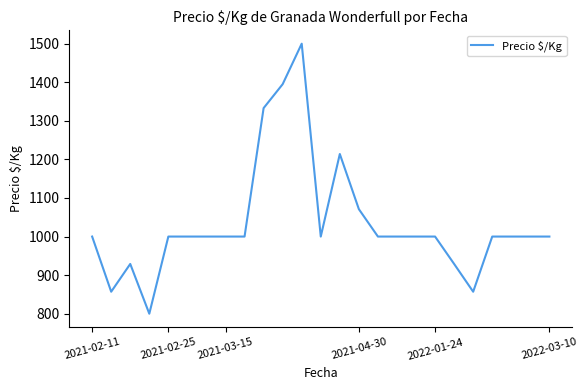

What is the minimum value shown in the chart?

800